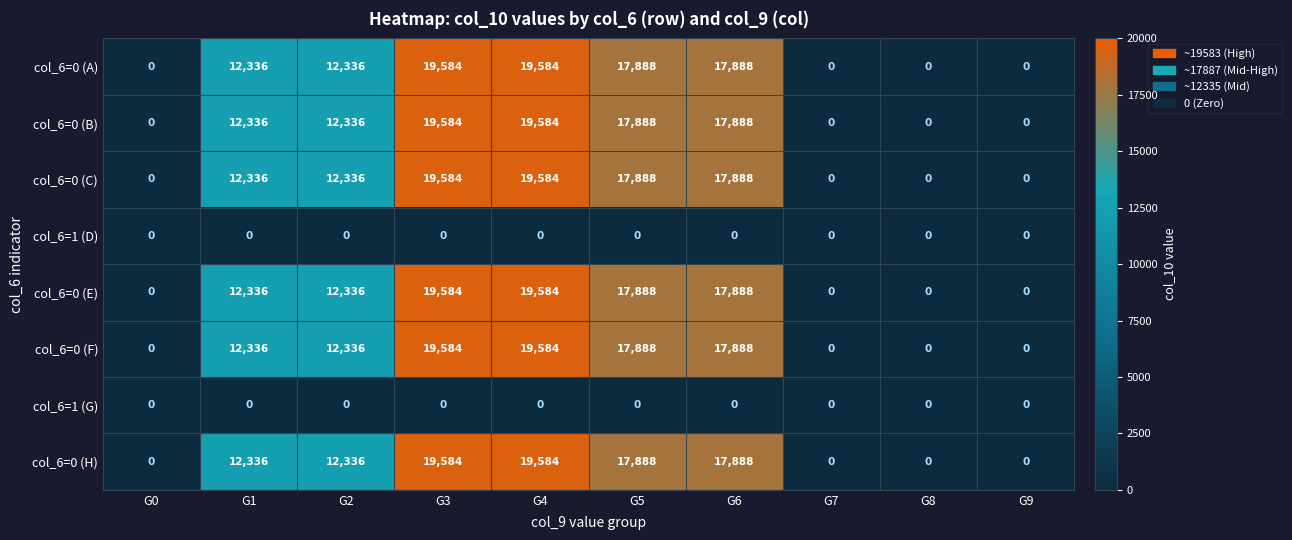

What is the difference between the maximum and minimum values in the col_6=0 (E) series?

19584